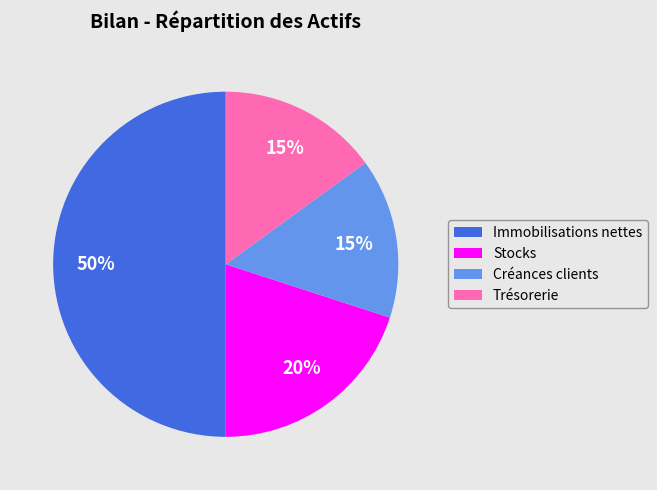

Which category has the biggest portion of the pie?

Immobilisations nettes